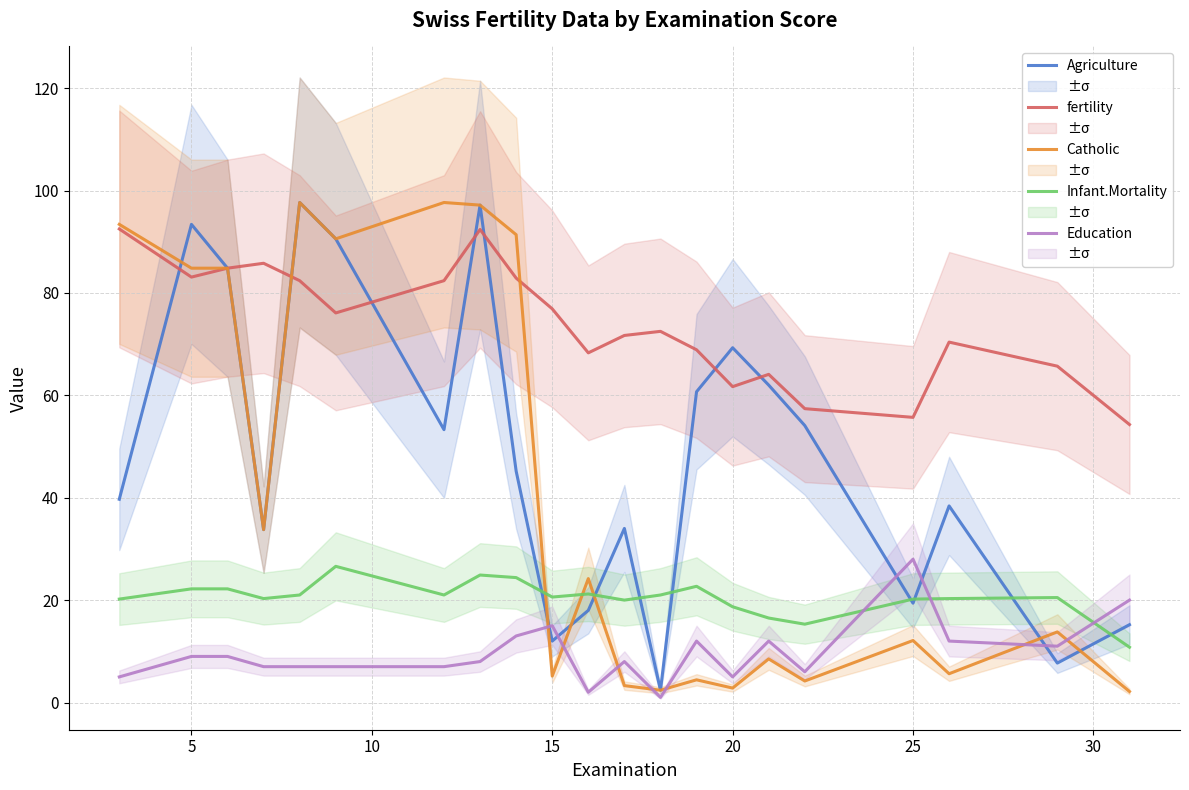

Reading left to right, what are all the values shown in this chart?

Agriculture: 39.7	93.4	84.8	33.8	97.7	90.6	53.3	97.2	45.2	12.0	18.0	34.0	2.4	60.7	69.3	62.0	54.1	19.4	38.4	7.7	15.2
fertility: 92.5	83.1	84.8	85.8	82.4	76.1	82.4	92.4	82.9	76.9	68.3	71.7	72.5	68.9	61.7	64.1	57.4	55.7	70.4	65.7	54.3
Catholic: 93.4	84.8	84.8	33.8	97.7	90.6	97.7	97.2	91.4	5.2	24.2	3.3	2.4	4.4	2.8	8.5	4.2	12.1	5.6	13.8	2.1
Infant.Mortality: 20.2	22.2	22.2	20.3	21.0	26.6	21.0	24.9	24.4	20.6	21.2	20.0	21.0	22.7	18.7	16.5	15.3	20.2	20.3	20.5	10.8
Education: 5.0	9.0	9.0	7.0	7.0	7.0	7.0	8.0	13.0	15.0	2.0	8.0	1.0	12.0	5.0	12.0	6.0	28.0	12.0	11.0	20.0